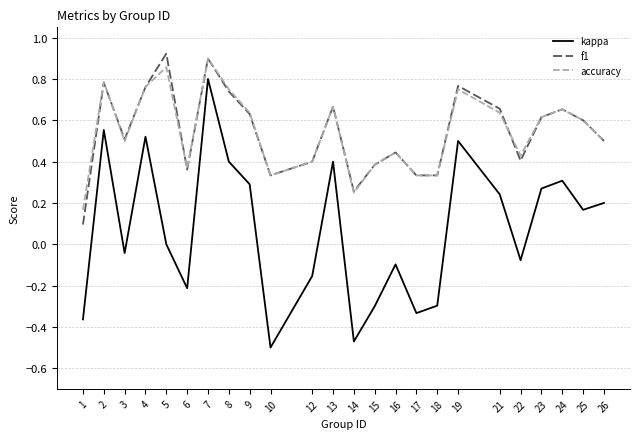

Which series has the widest spread of values?

kappa